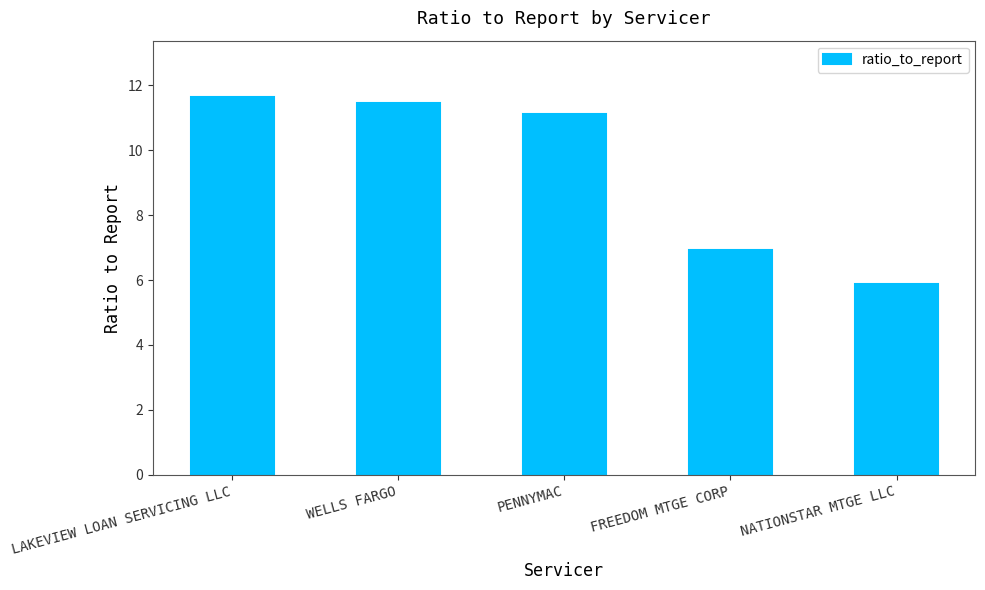

Are the bars grouped side by side (vs. stacked)?

No